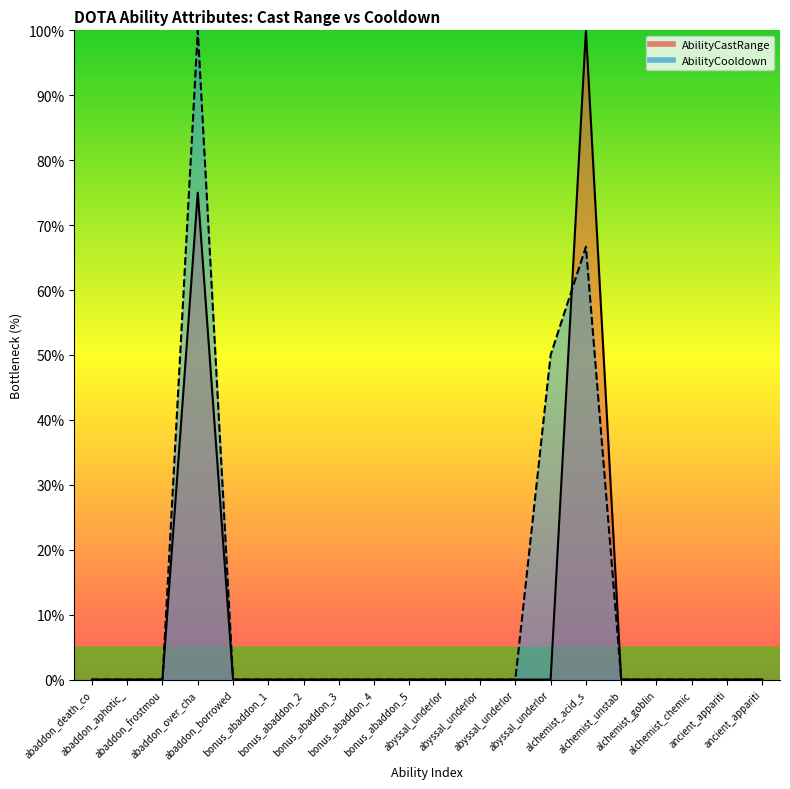

The AbilityCastRange series shows 0.0 at bonus_abaddon_3. True or false?

True